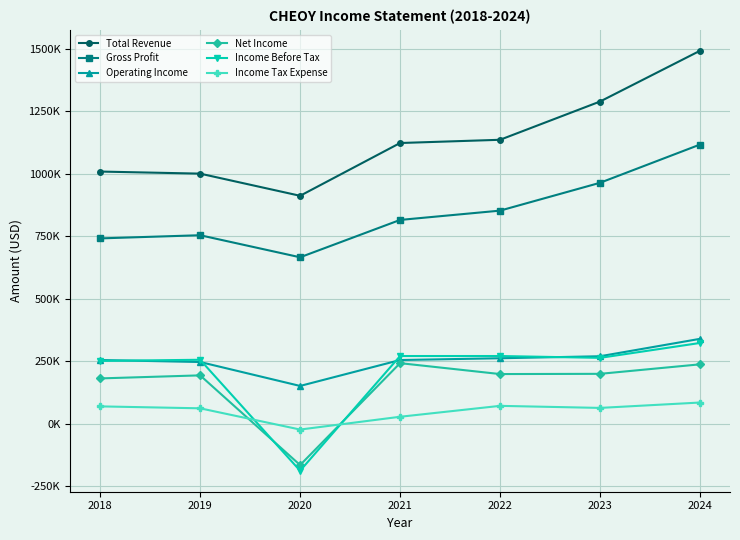

What is the minimum value shown in the chart?

-187200